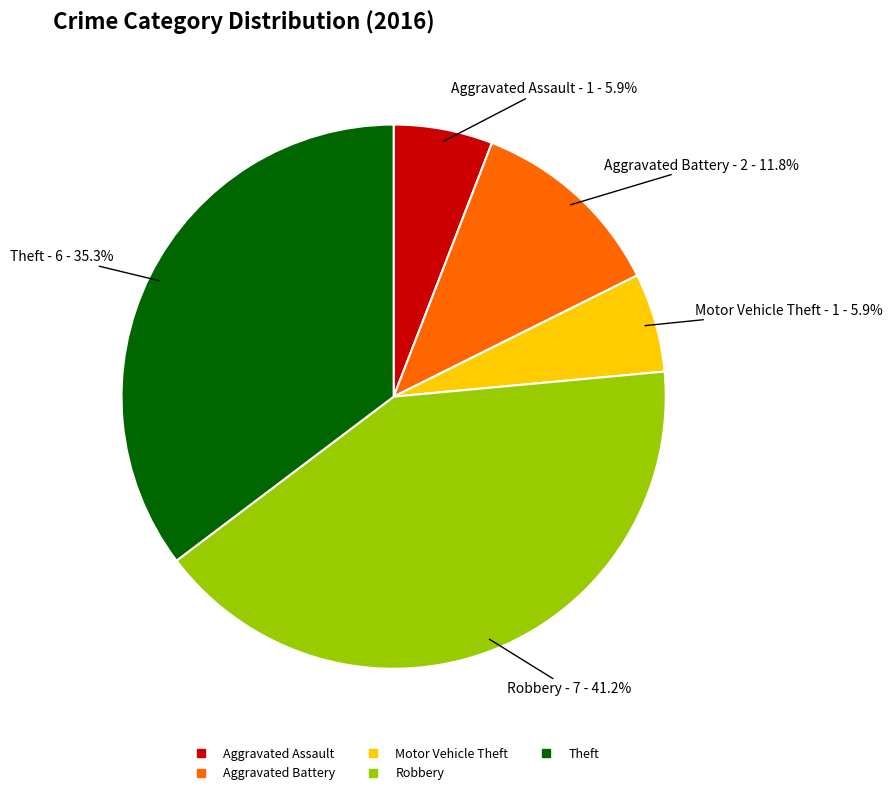

Which has a higher value, Motor Vehicle Theft or Theft?

Theft